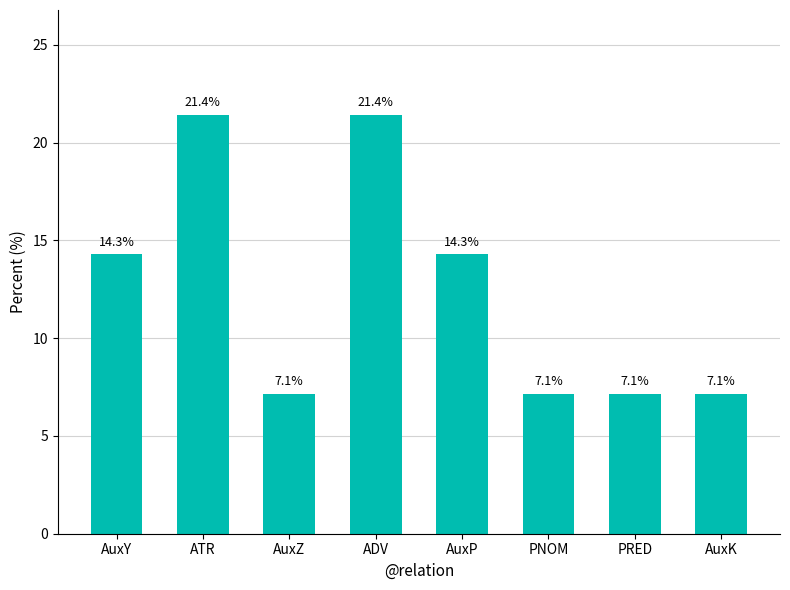

What is the sum of the values at AuxZ and AuxY?

21.4